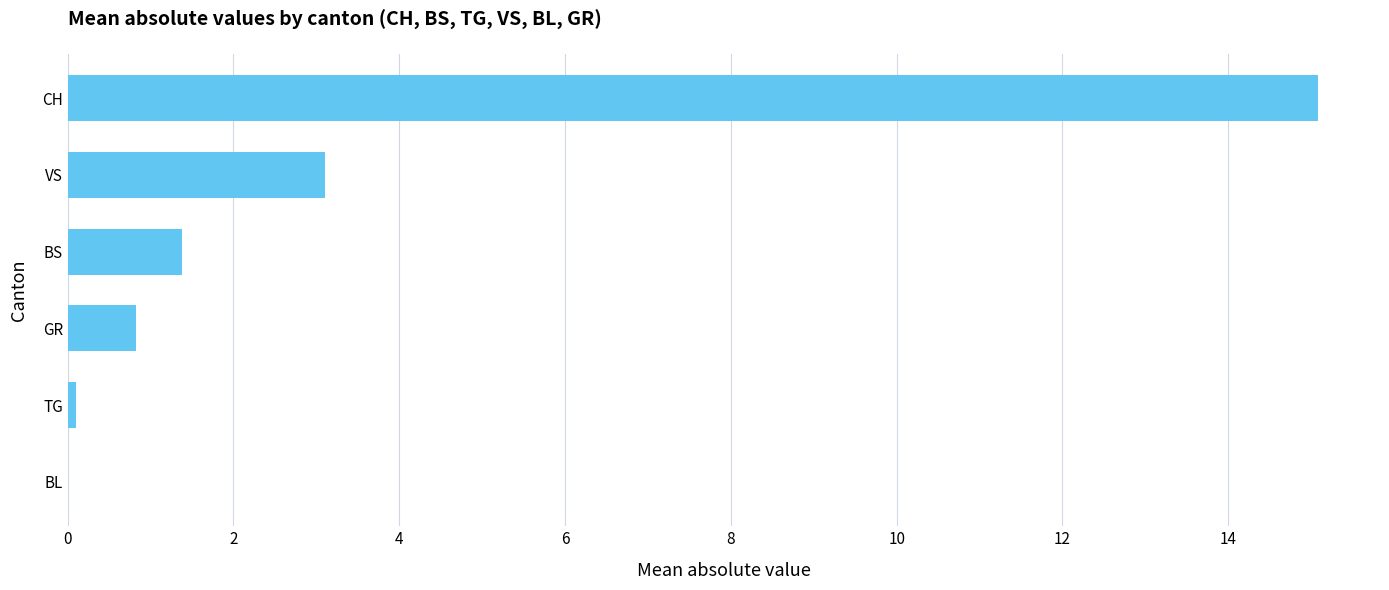

What is the sum of the values at BS and GR?

2.2